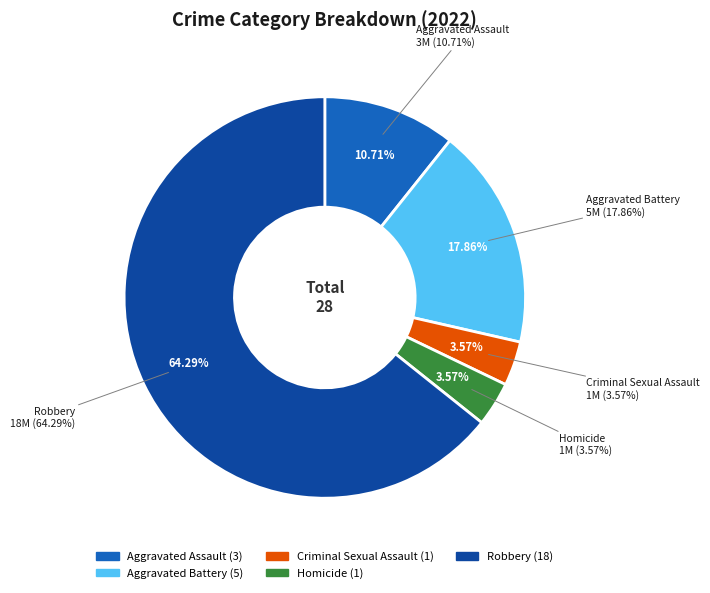

Count the number of slices in the pie.

5